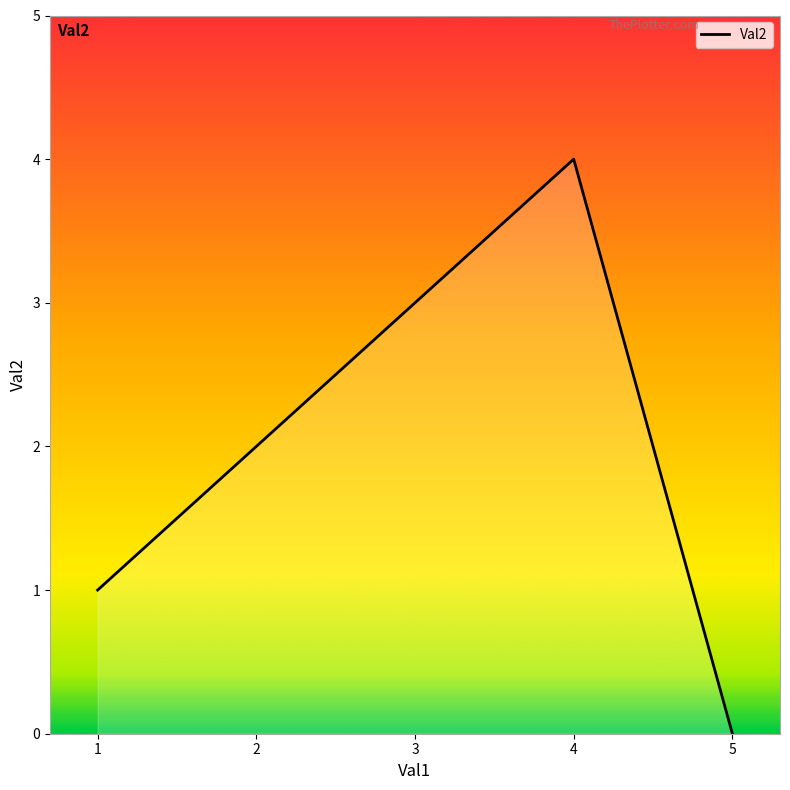

Does the chart display data point markers on the line(s)?

No